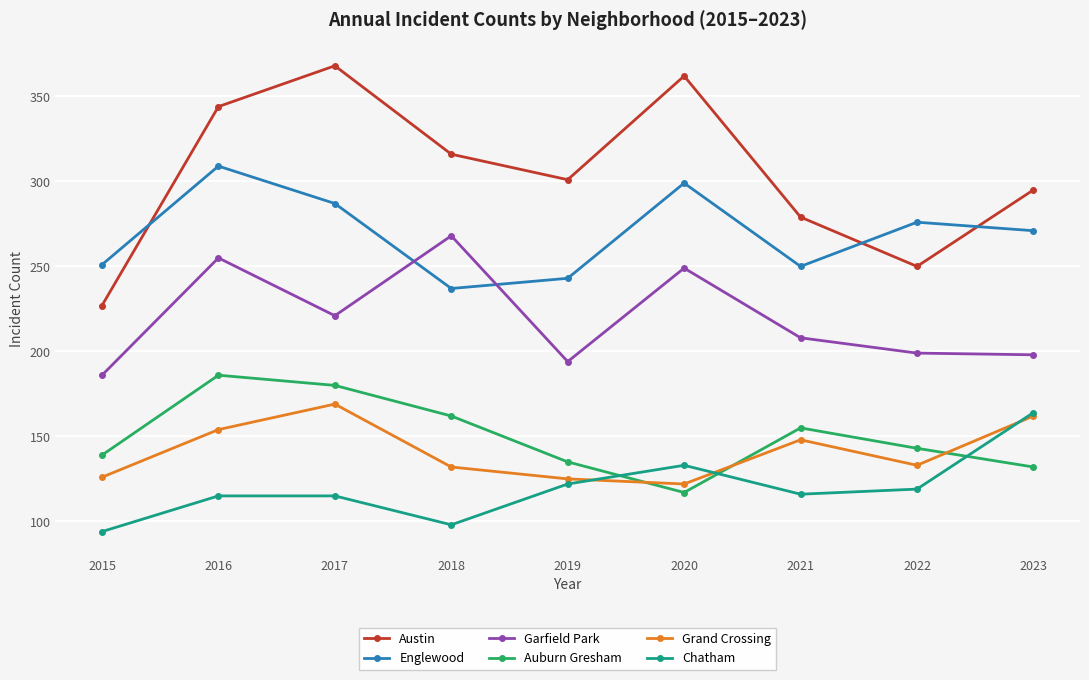

Where is the first local minimum for Grand Crossing?

2020